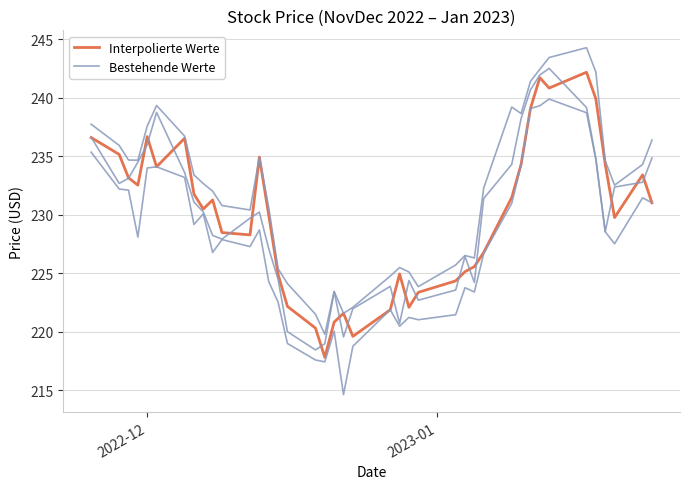

How many data points does each series have?

40